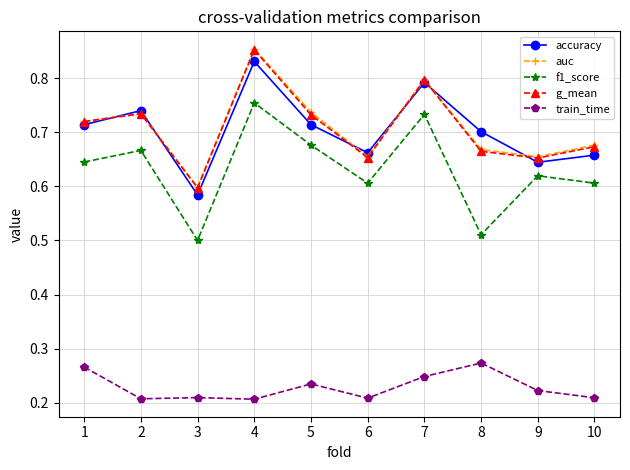

Does the chart have visible grid lines?

Yes